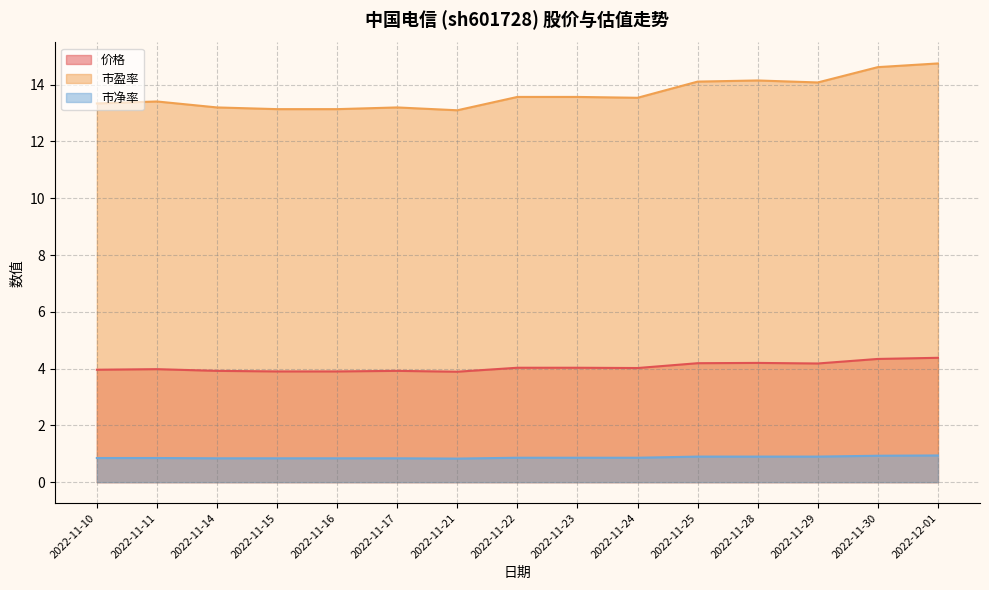

Reading right to left, what are all the values shown in this chart?

价格: 2022-12-01=4.4	2022-11-30=4.3	2022-11-29=4.2	2022-11-28=4.2	2022-11-25=4.2	2022-11-24=4.0	2022-11-23=4.0	2022-11-22=4.0	2022-11-21=3.9	2022-11-17=3.9	2022-11-16=3.9	2022-11-15=3.9	2022-11-14=3.9	2022-11-11=4.0	2022-11-10=4.0
市盈率: 2022-12-01=14.8	2022-11-30=14.6	2022-11-29=14.1	2022-11-28=14.2	2022-11-25=14.1	2022-11-24=13.5	2022-11-23=13.6	2022-11-22=13.6	2022-11-21=13.1	2022-11-17=13.2	2022-11-16=13.1	2022-11-15=13.1	2022-11-14=13.2	2022-11-11=13.4	2022-11-10=13.3
市净率: 2022-12-01=0.9	2022-11-30=0.9	2022-11-29=0.9	2022-11-28=0.9	2022-11-25=0.9	2022-11-24=0.9	2022-11-23=0.9	2022-11-22=0.9	2022-11-21=0.8	2022-11-17=0.8	2022-11-16=0.8	2022-11-15=0.8	2022-11-14=0.8	2022-11-11=0.8	2022-11-10=0.8